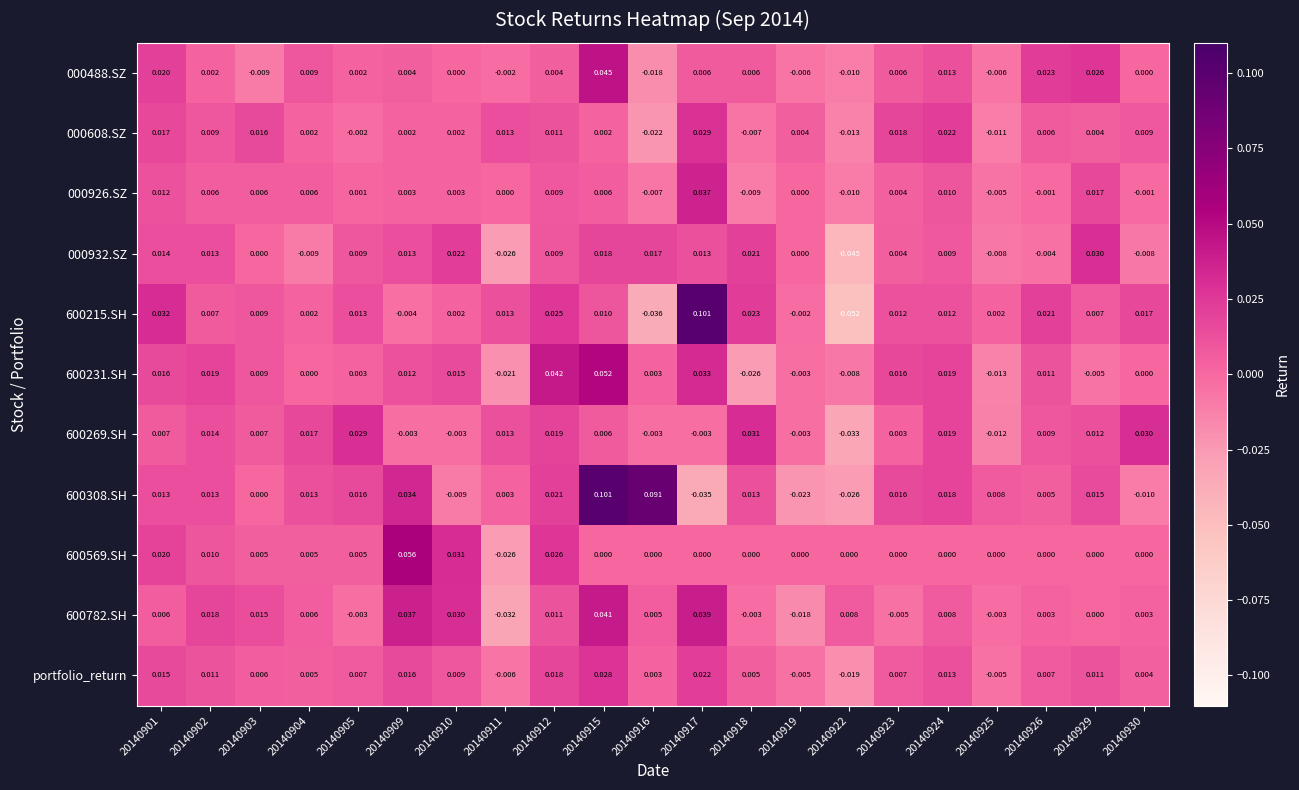

How many data points does each series have?

21